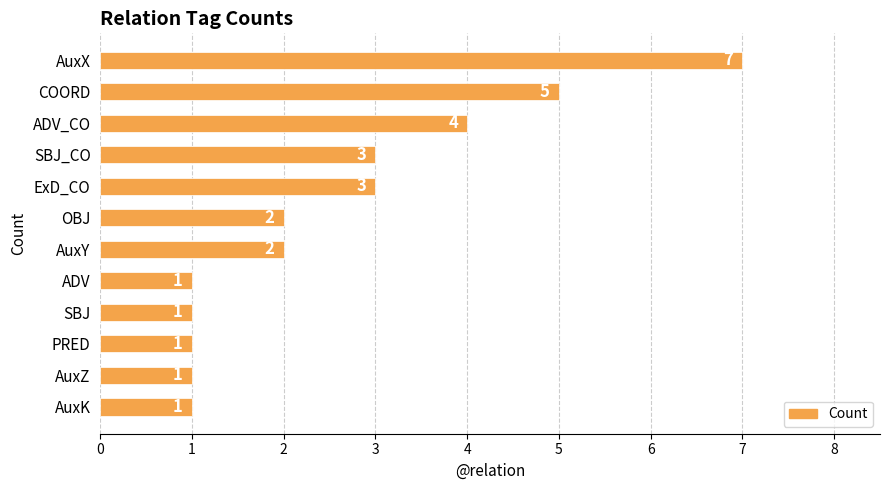

At which category does the chart reach its peak across all series?

AuxX